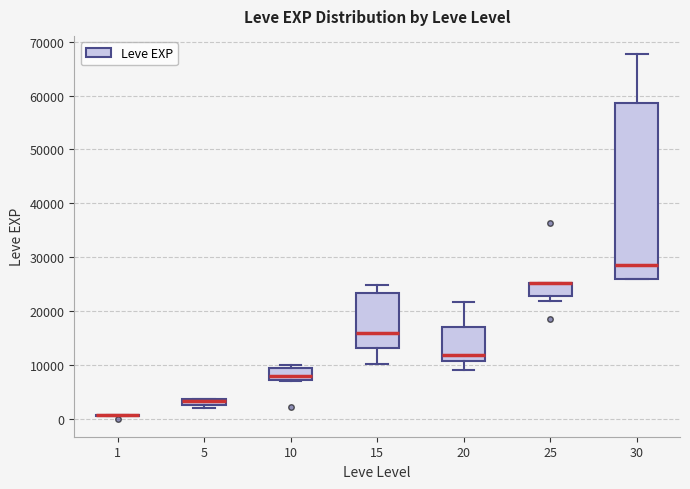

Where is the upper edge of the box at x = 10 on the y-axis? The values are not printed on the chart, so give them approximately, as read against the axis.

9000